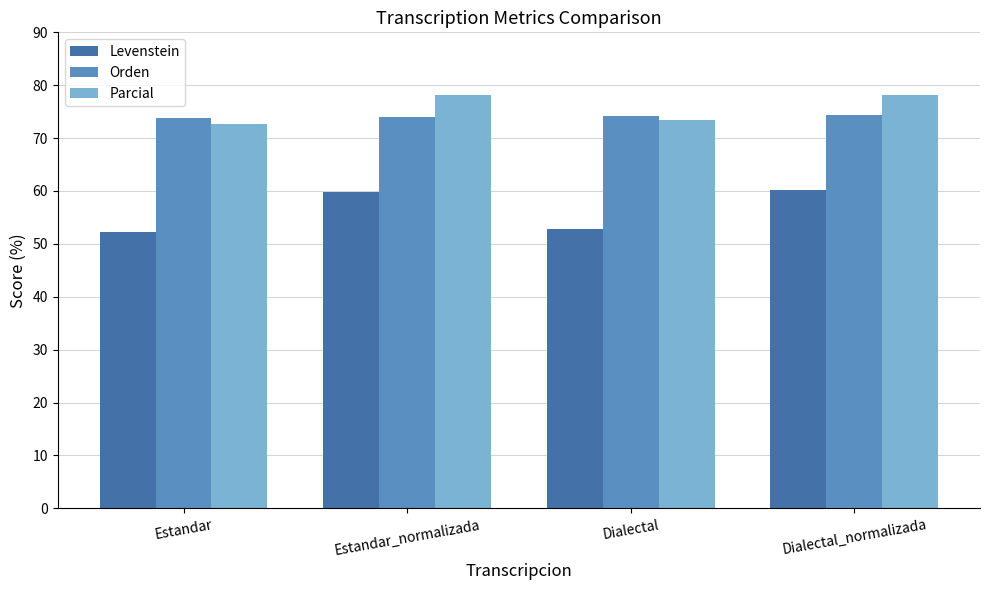

What position from the right is Estandar?

4